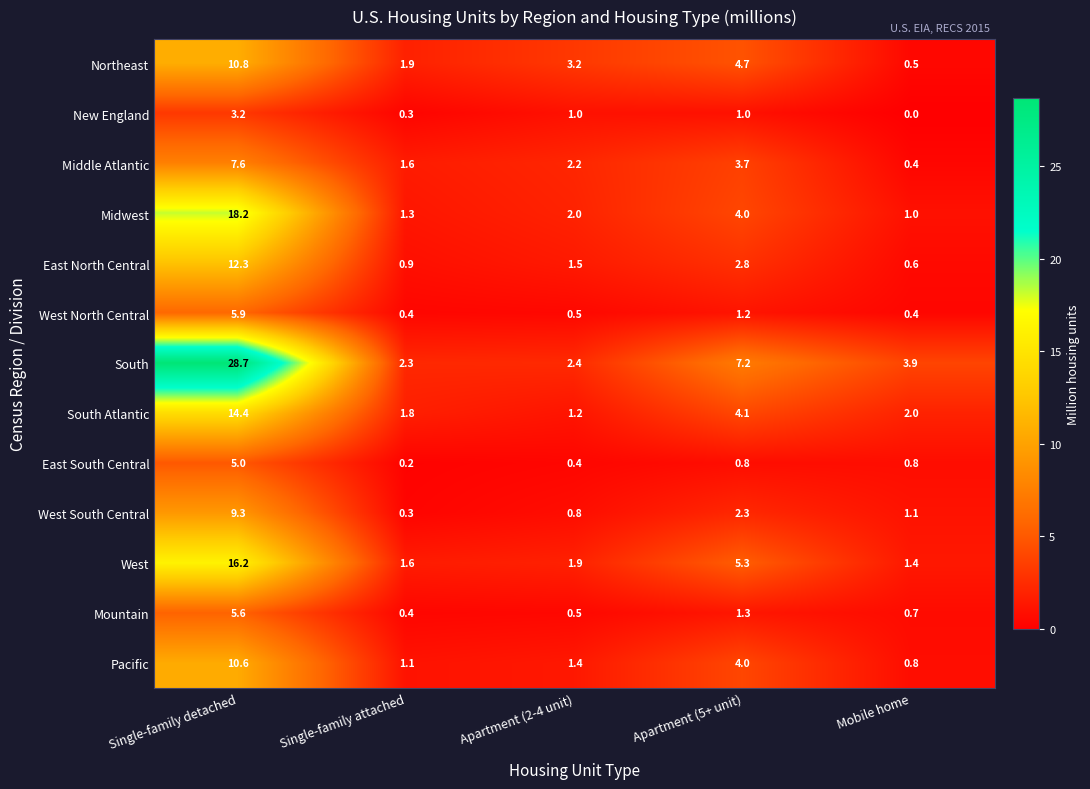

The Northeast series shows 5.6 at Single-family detached. True or false?

False